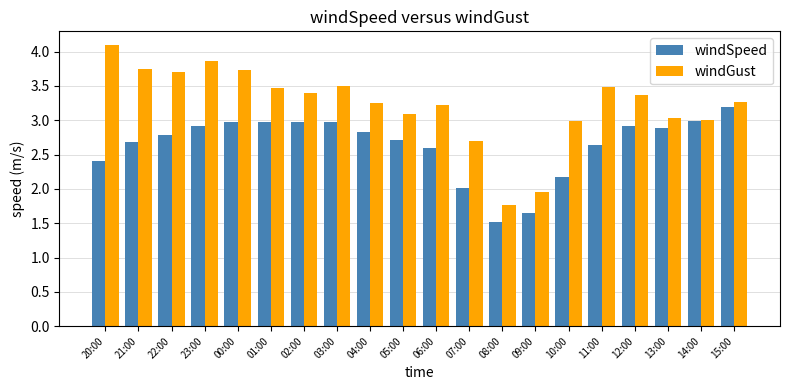

At which label is windSpeed closest to 2?

07:00